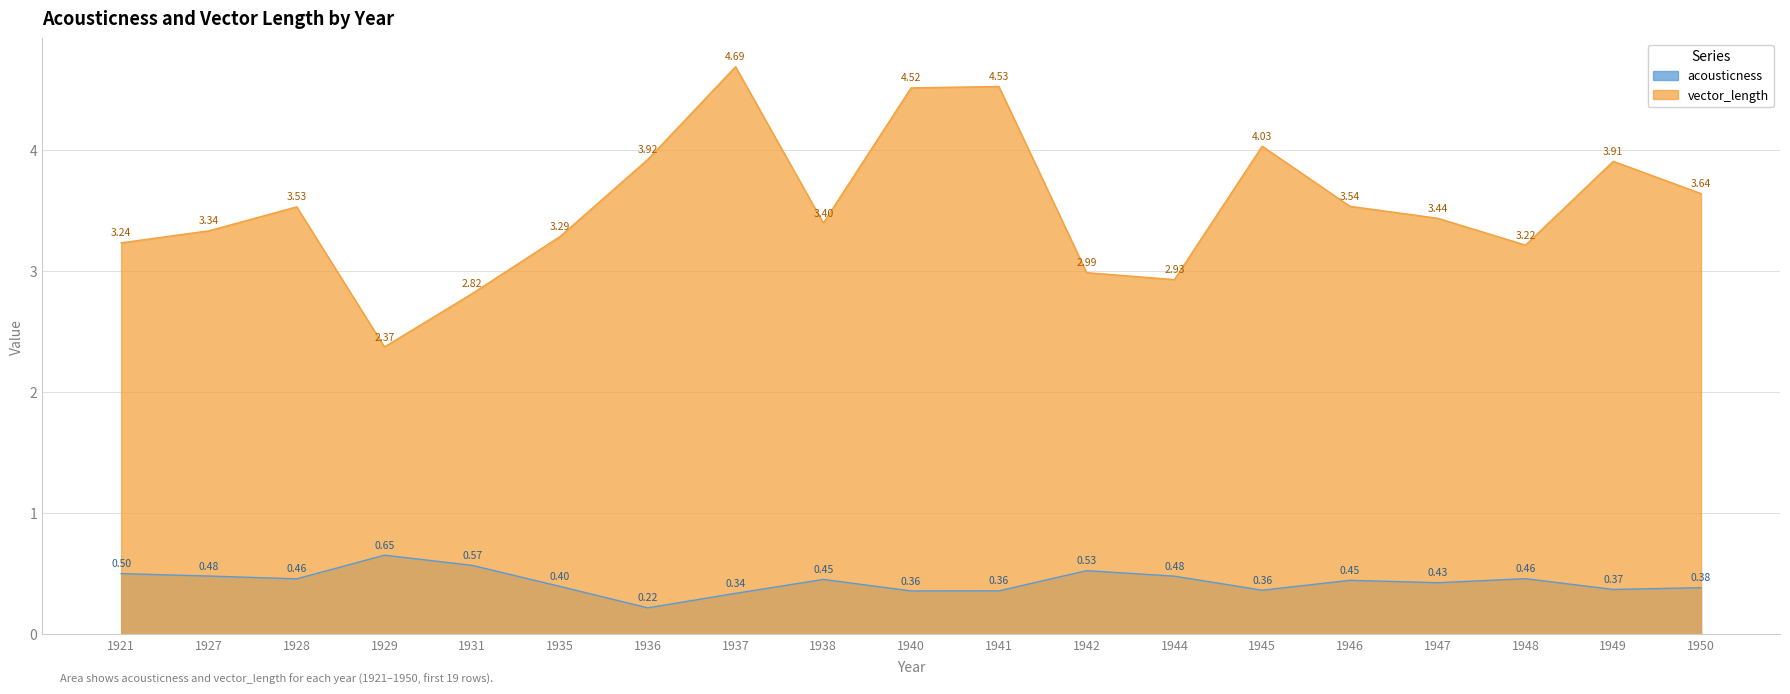

What is the difference between the maximum and minimum values in the acousticness series?

0.4